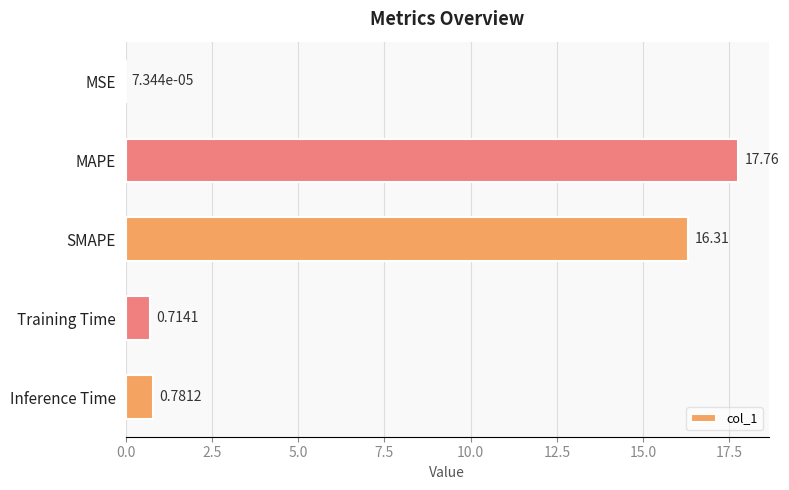

What is the sum of all values?

35.6